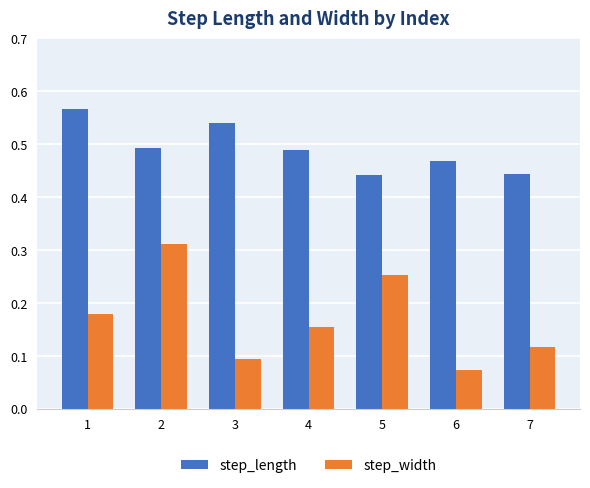

At how many categories does at least one series exceed 0?

7